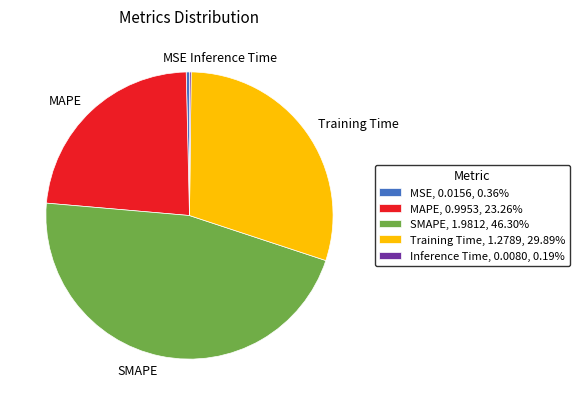

Is there any slice that represents more than half of the pie?

No